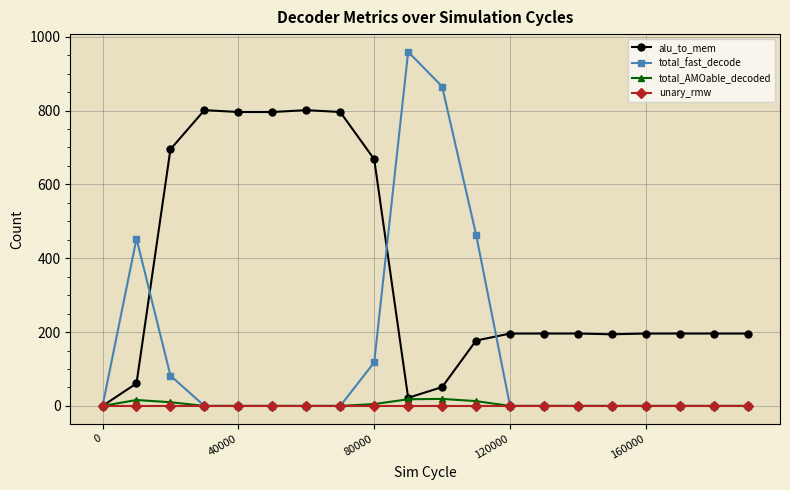

True or false: total_AMOable_decoded has more than 1 points higher than both neighbors.

True